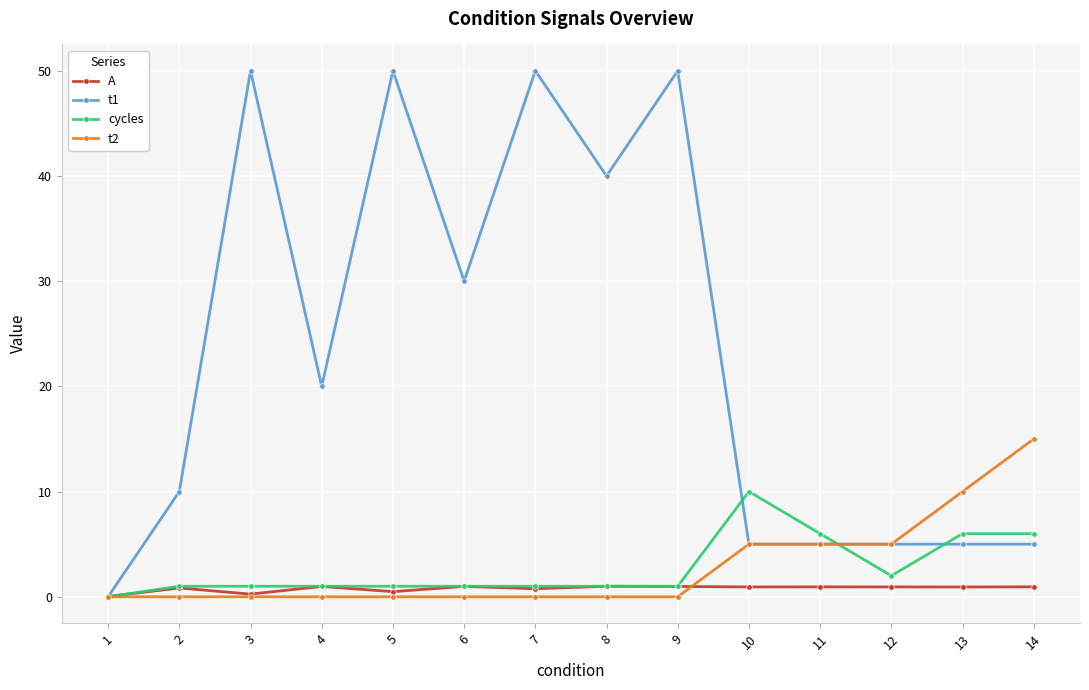

How many series are shown in this chart?

4